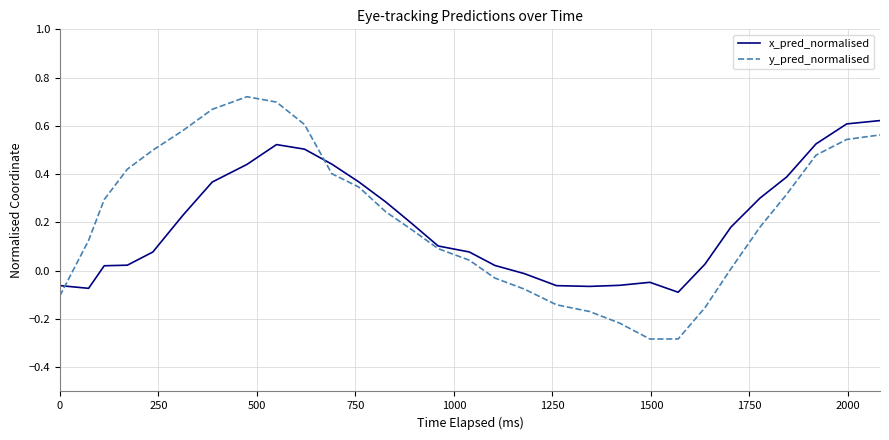

Which series has the largest range (max minus min)?

y_pred_normalised